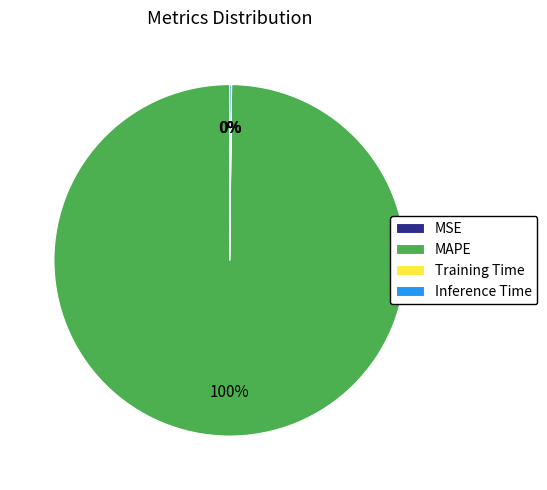

To the nearest percent, what is the difference between the largest and smallest slice percentages?

100%